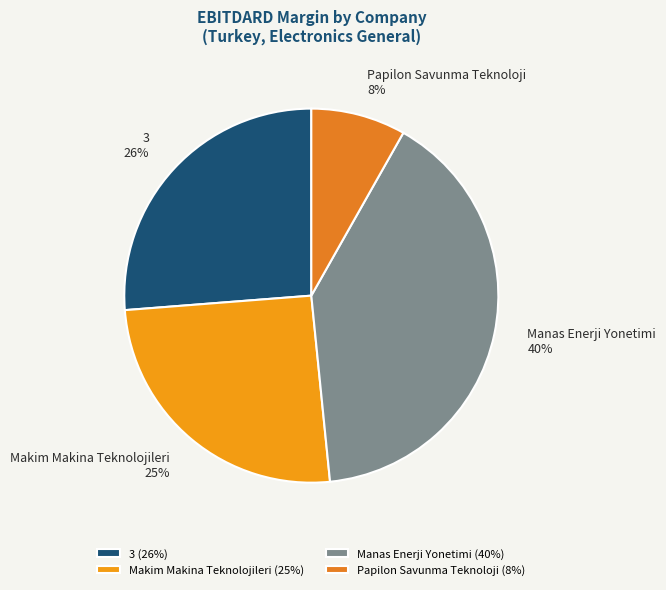

What is the largest slice in the pie chart?

Manas Enerji Yonetimi